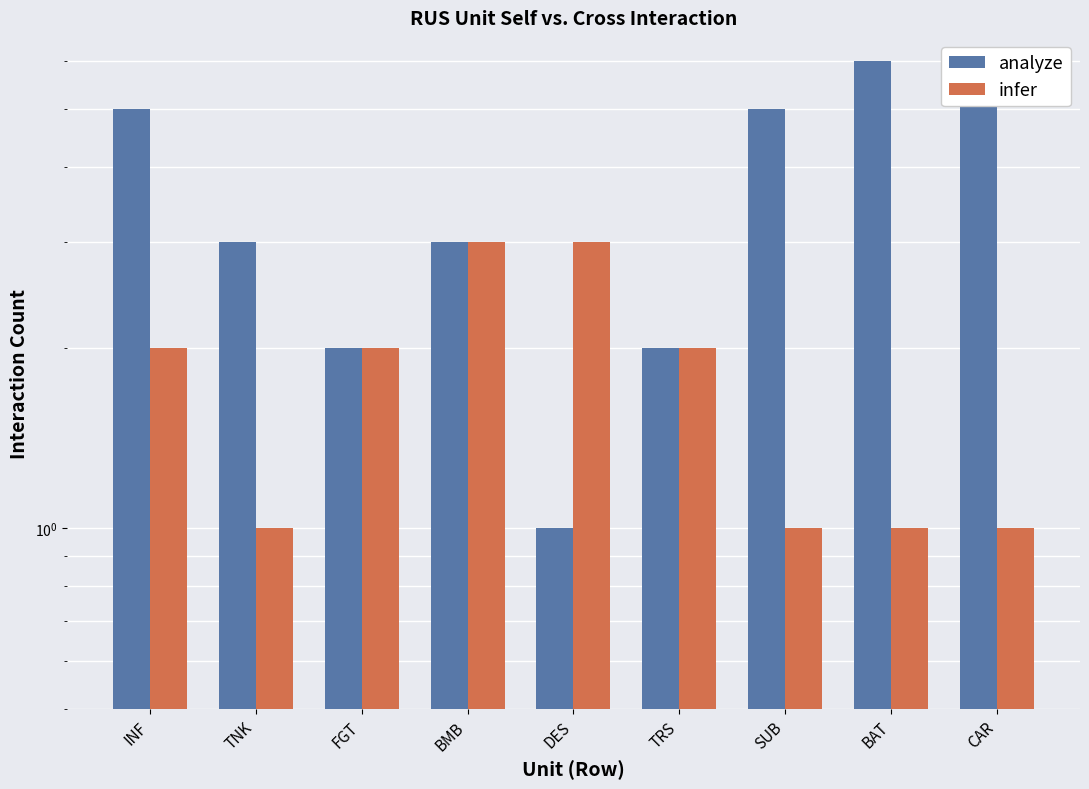

Is it true that infer equals 1 at BAT?

False